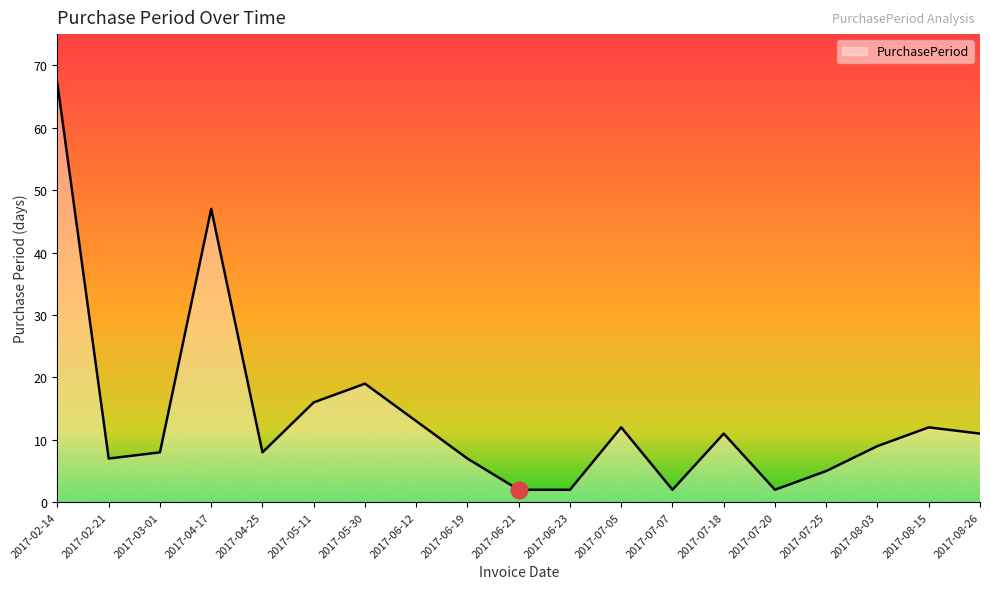

Is it true that the value at 2017-02-14 is 67?

True